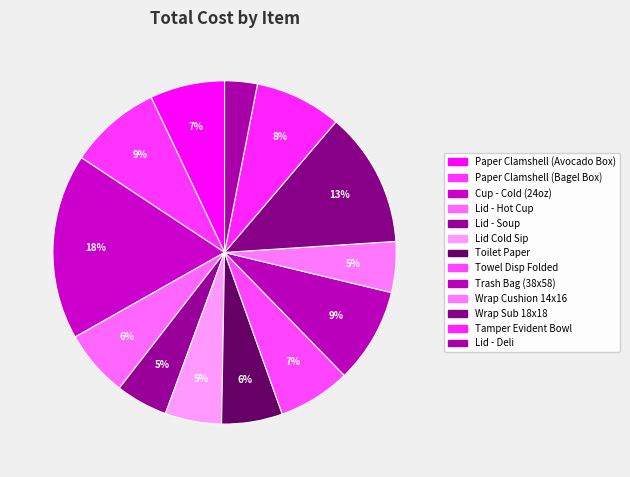

How many slices are in this pie chart?

13